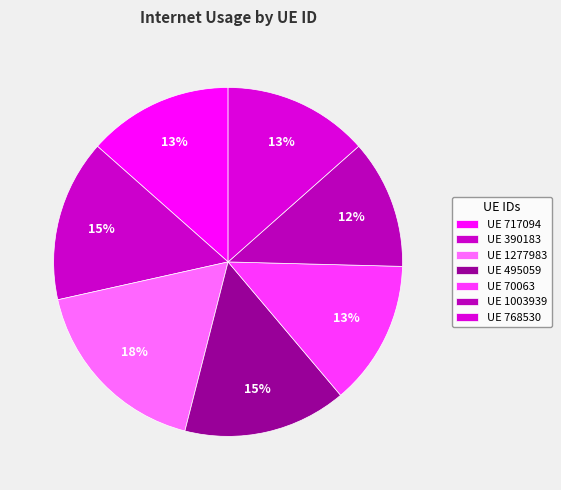

How many segments does this pie chart have?

7